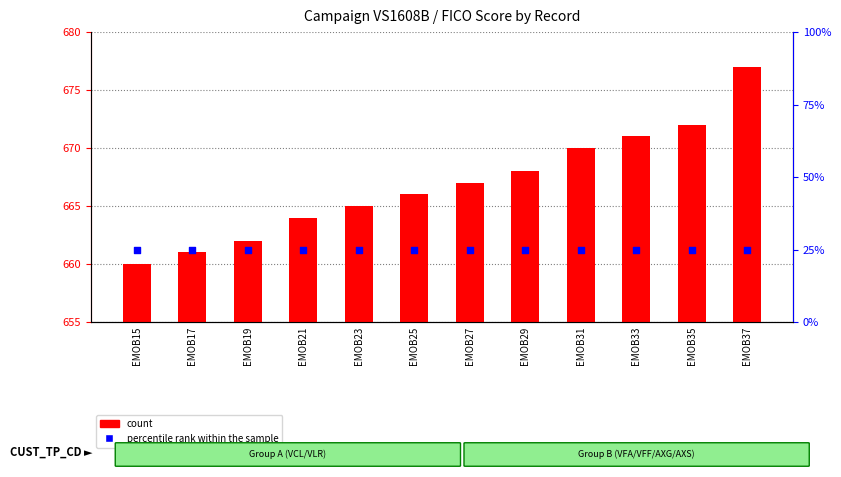

What are all the series names shown in the legend?

count, percentile rank within the sample